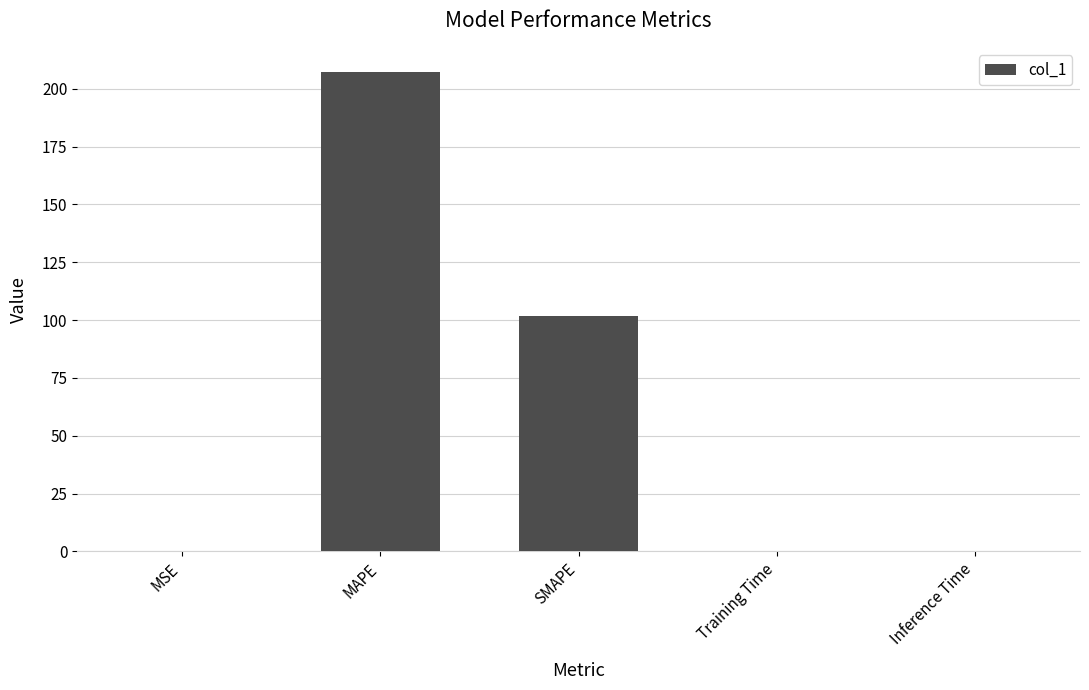

What is the change in value from MAPE to SMAPE?

-105.5